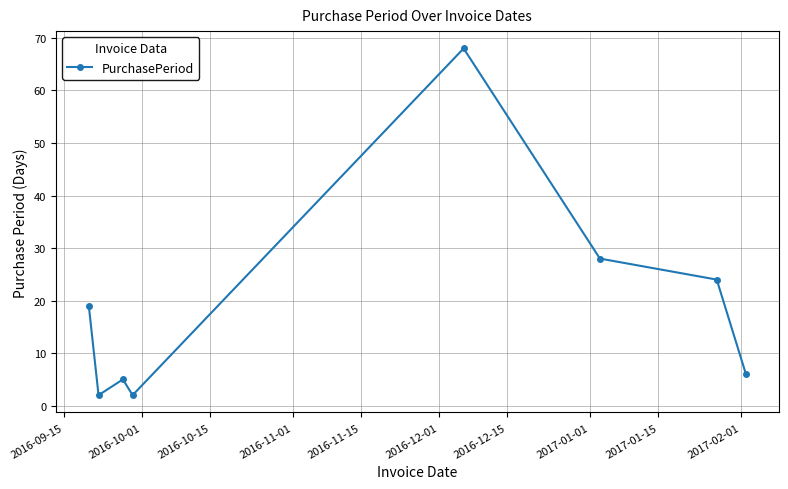

What is the maximum value shown in the chart?

68